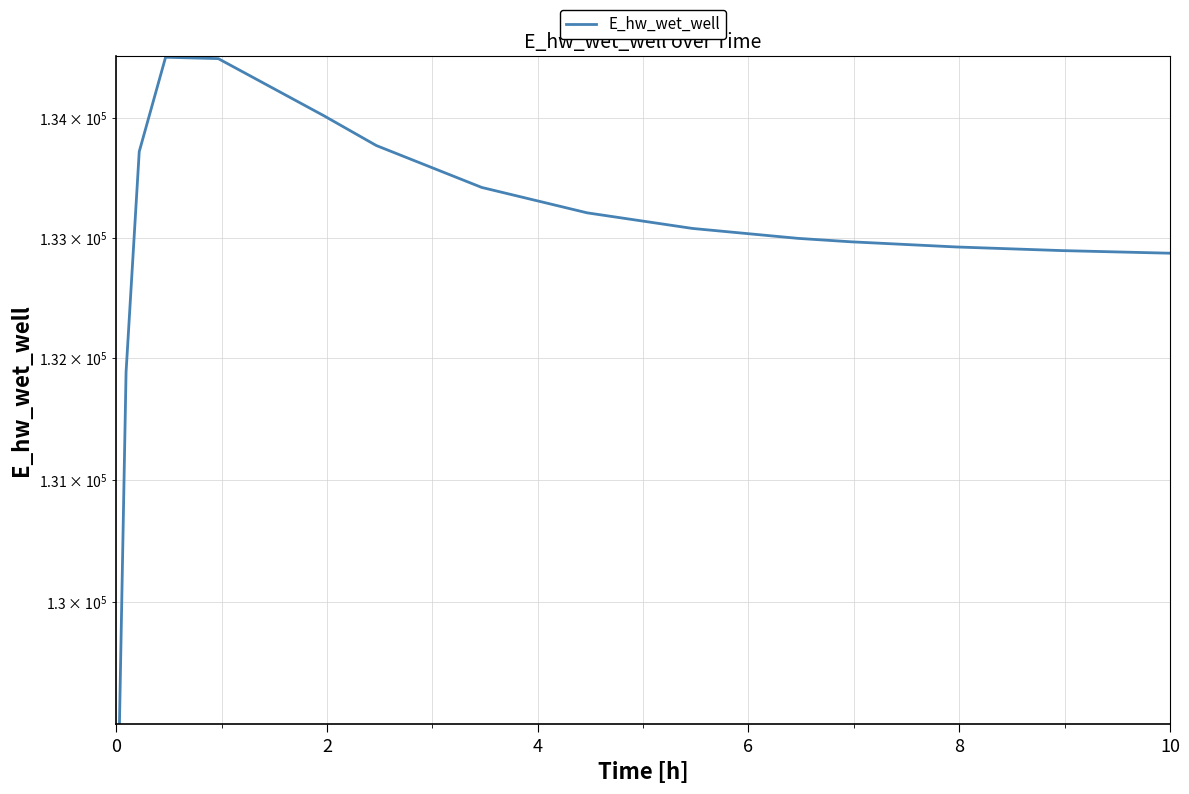

Does the chart have visible grid lines?

Yes